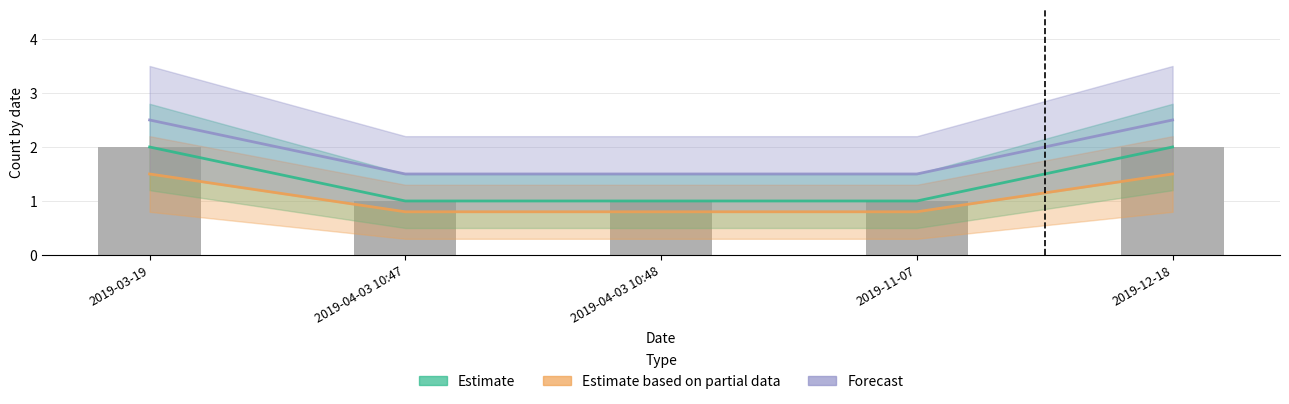

How many categories are shown in the chart?

5